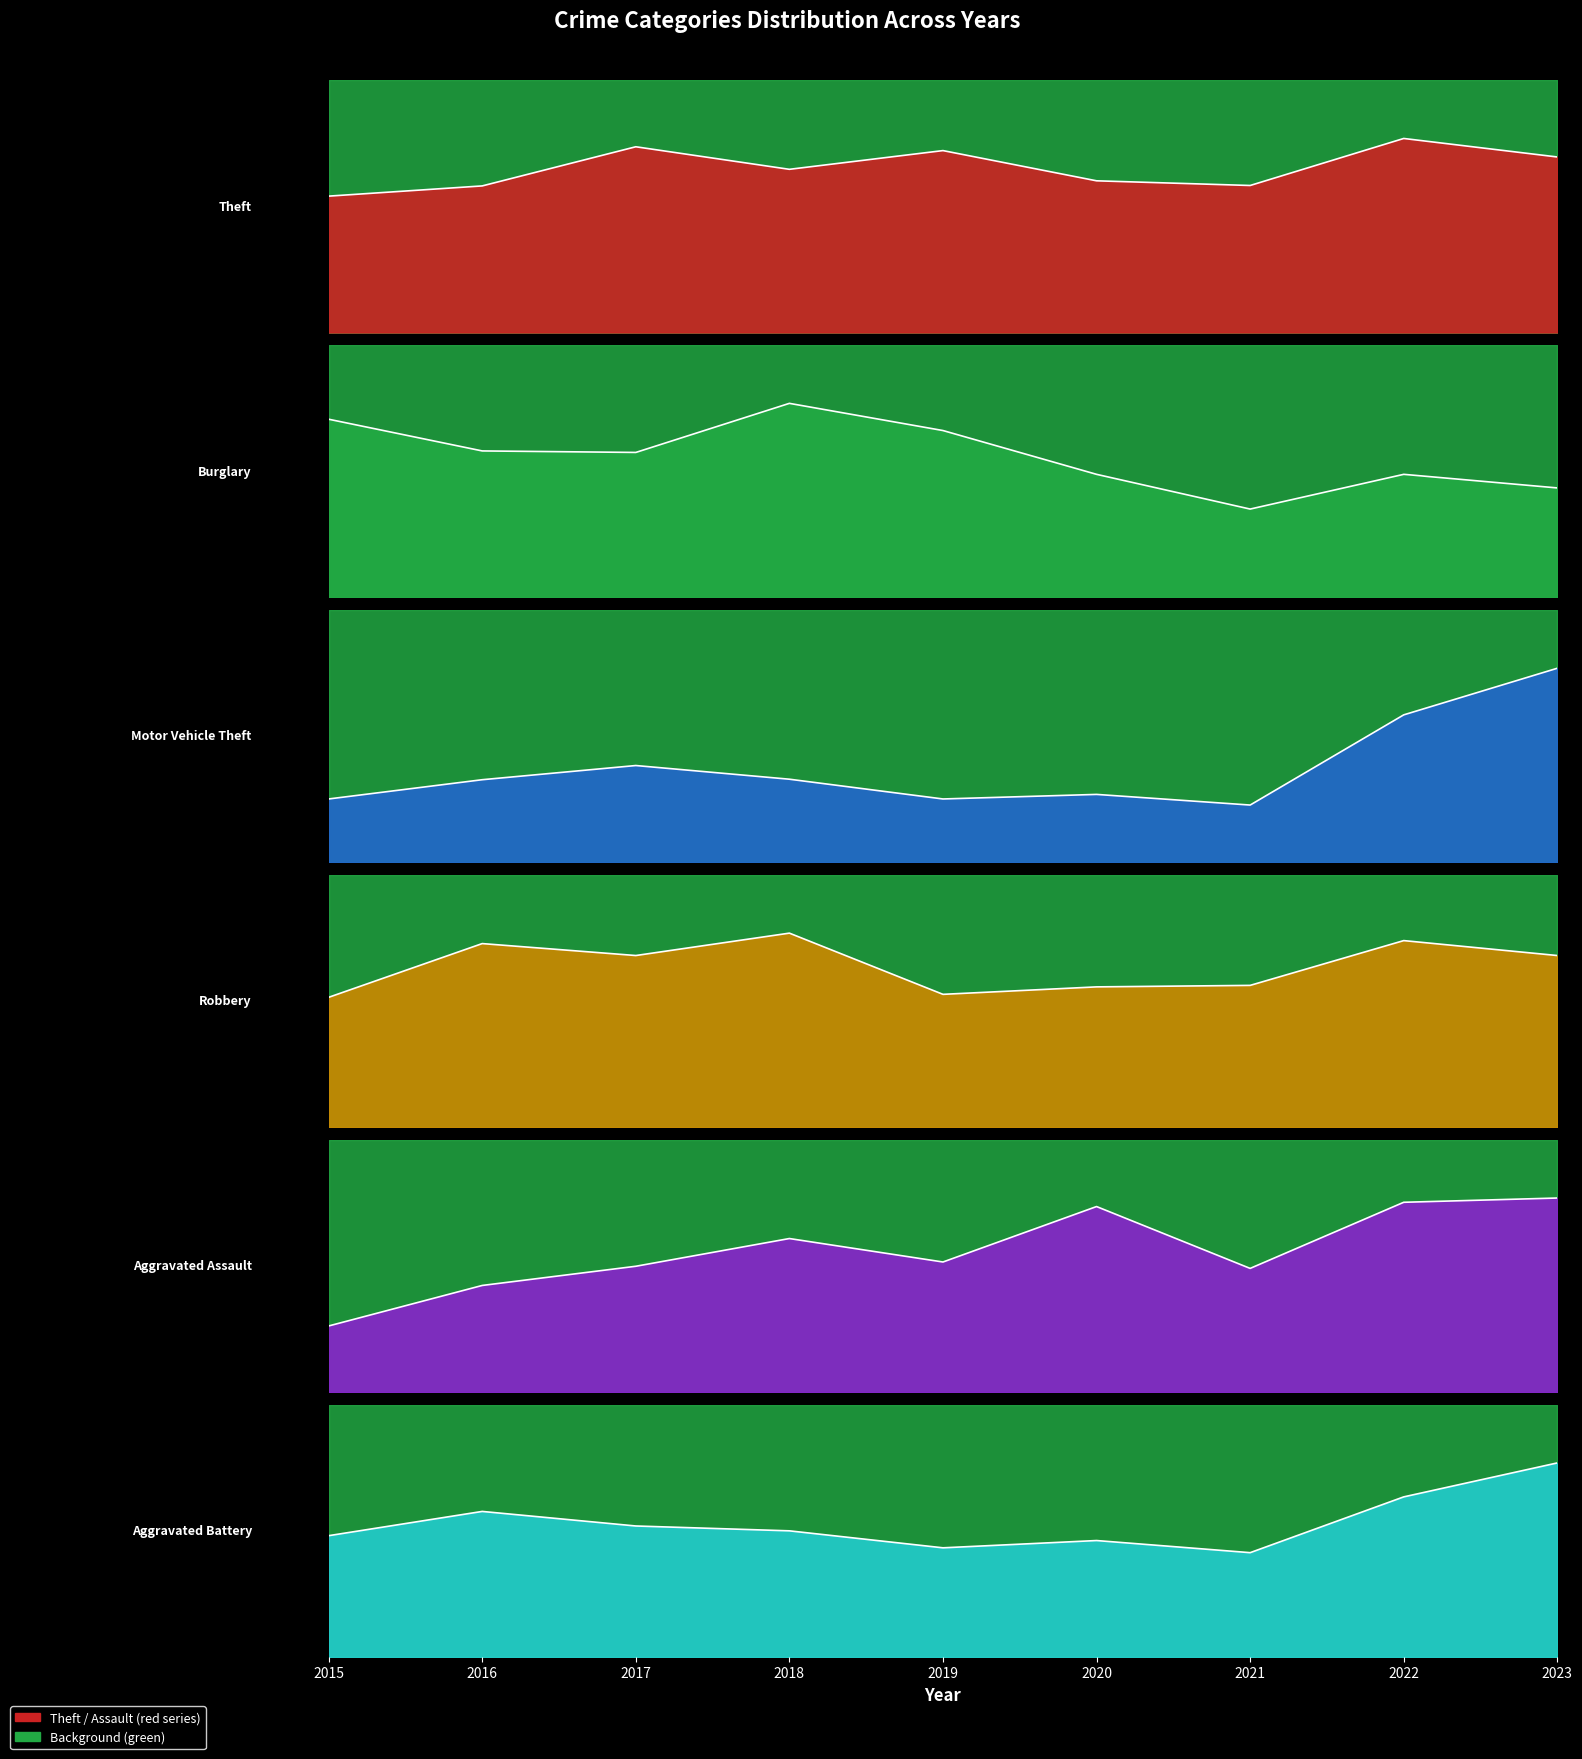

True or false: Robbery and Theft cross at least once.

False